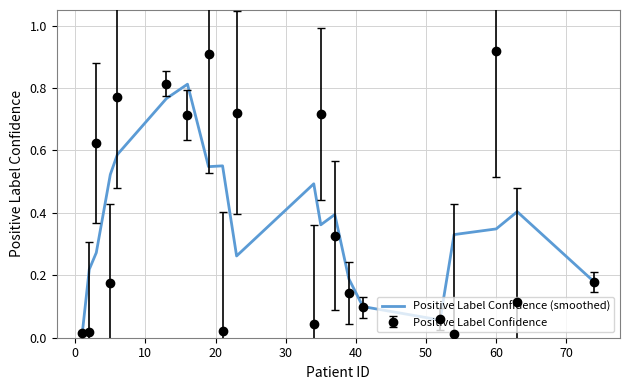

Which series has the widest spread of values?

Positive Label Confidence